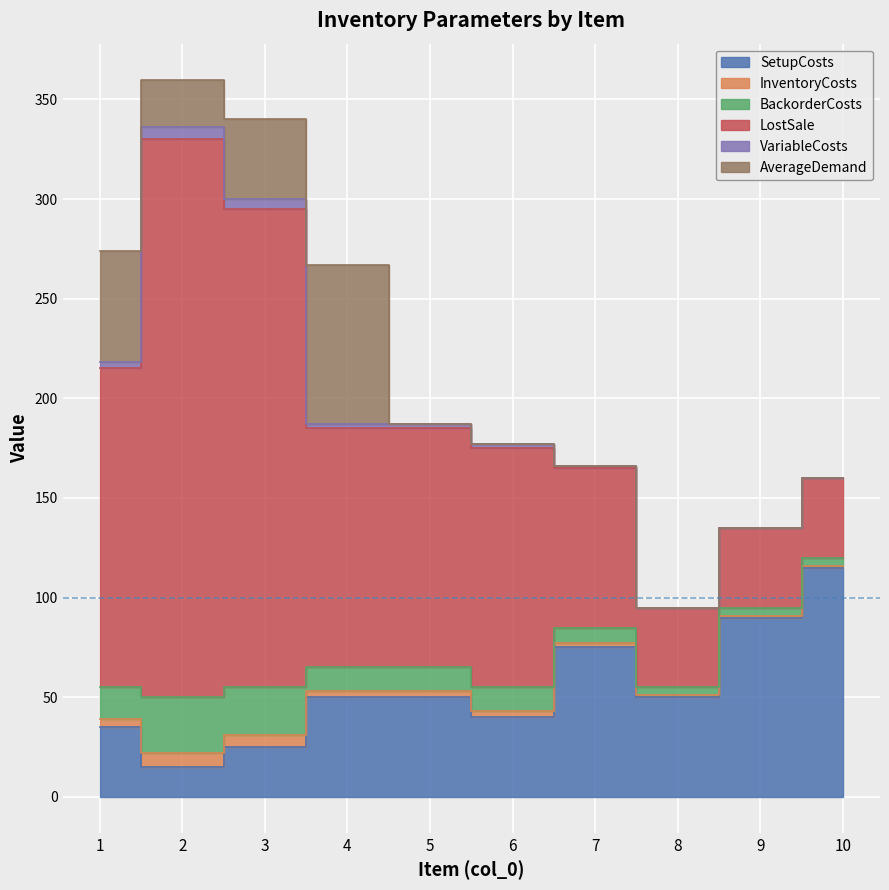

What is the total value across all series at 6?

177